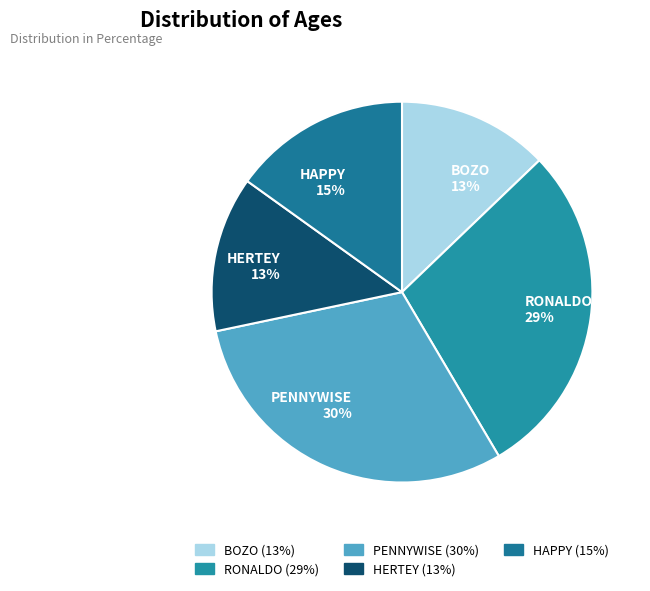

How many slices are in this pie chart?

5